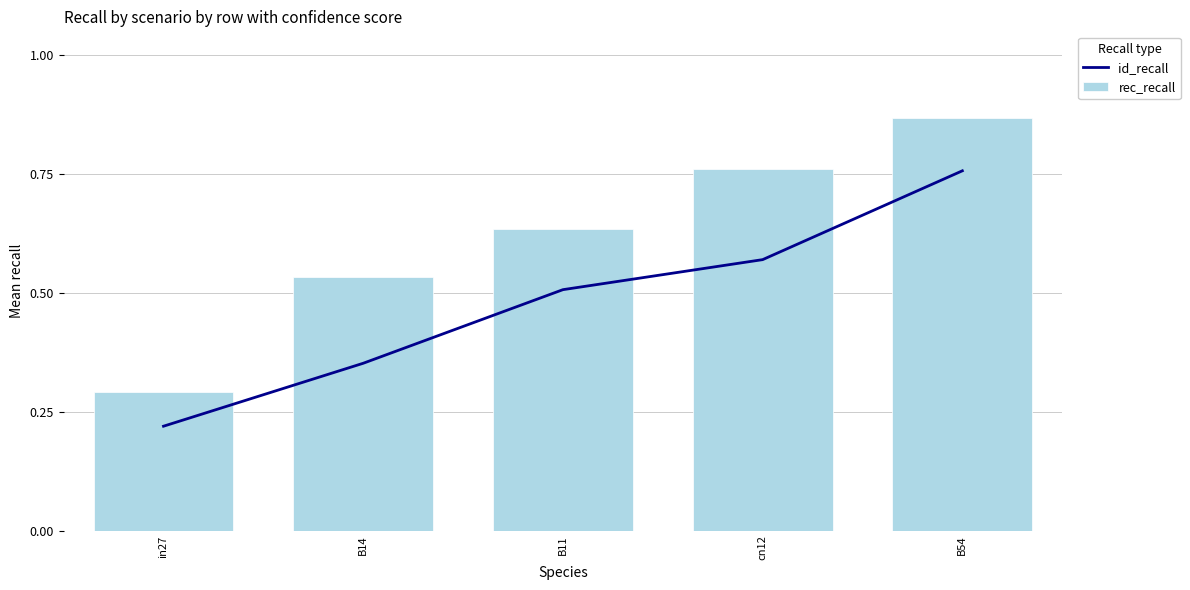

Reading left to right, list all the values displayed in this chart.

id_recall: 0.2	0.4	0.5	0.6	0.8
rec_recall: 0.3	0.5	0.6	0.8	0.9